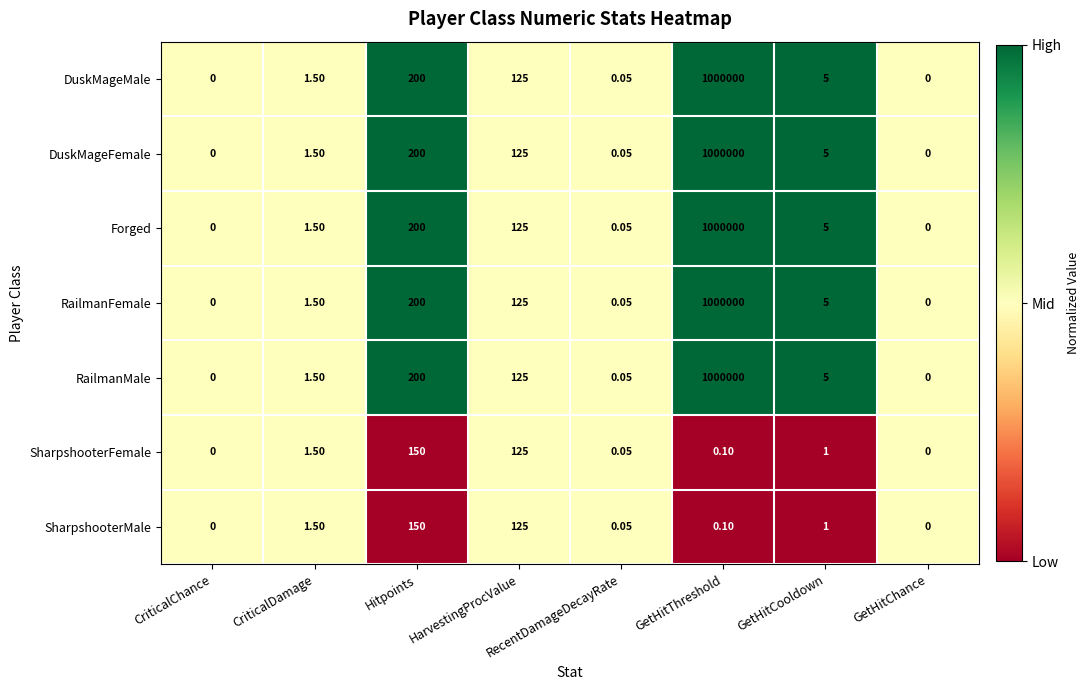

At which category is the sum across all series the highest?

GetHitThreshold